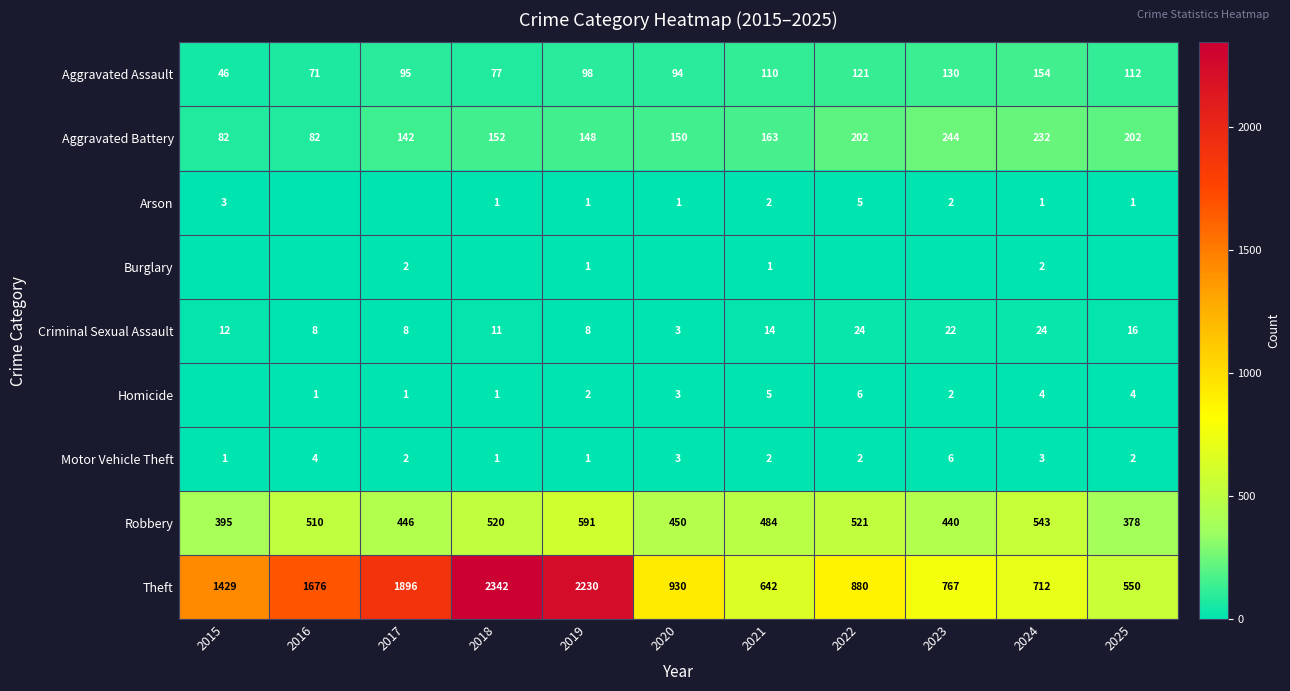

What is the approximate value of Aggravated Battery at 2016, to the nearest 5?

80